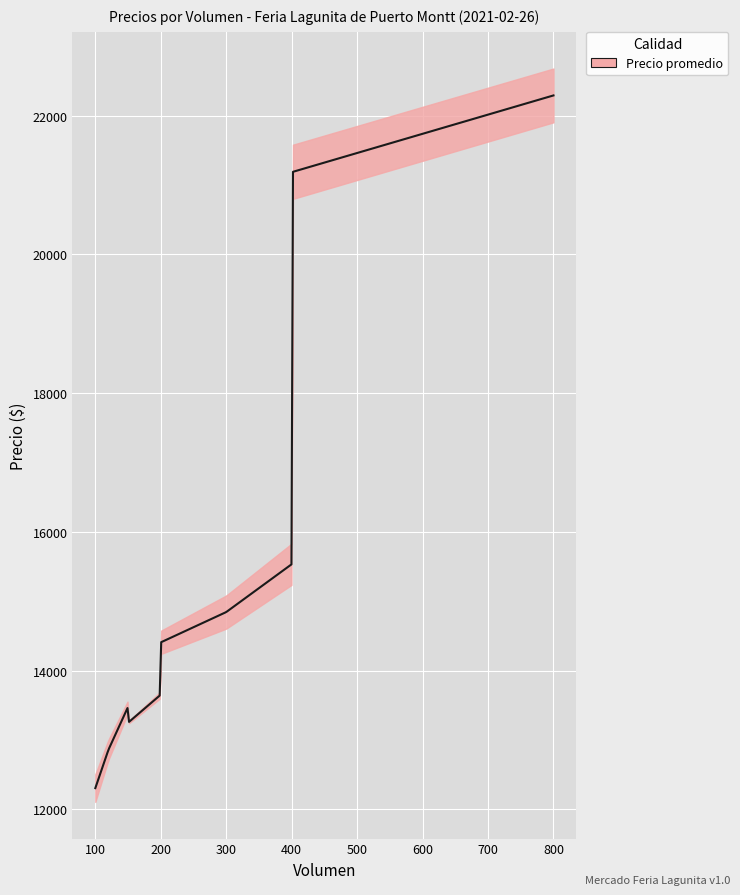

What is the sum of all Precio promedio values?

301500